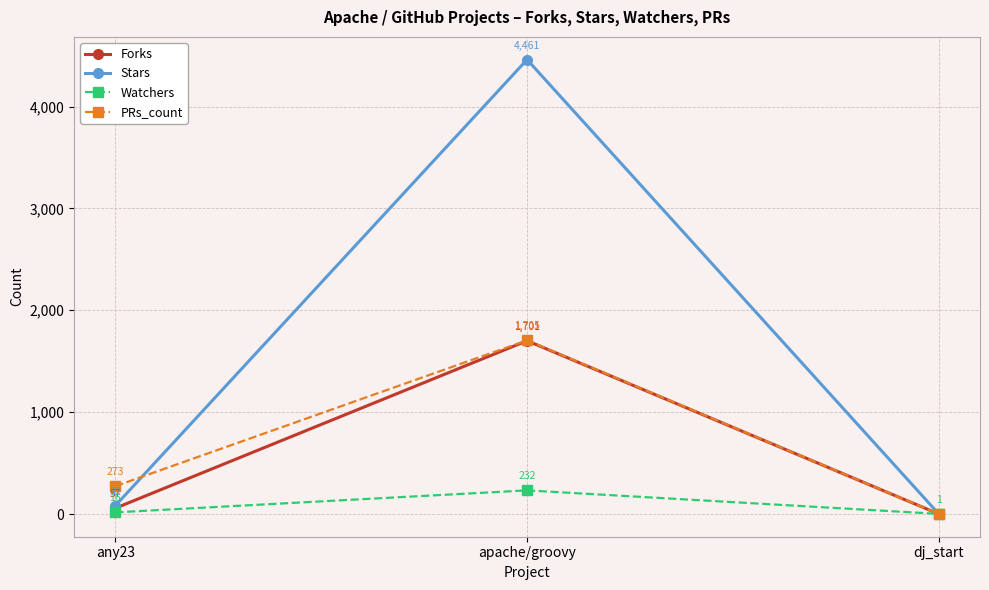

What is the label of the 1st point from the left?

any23